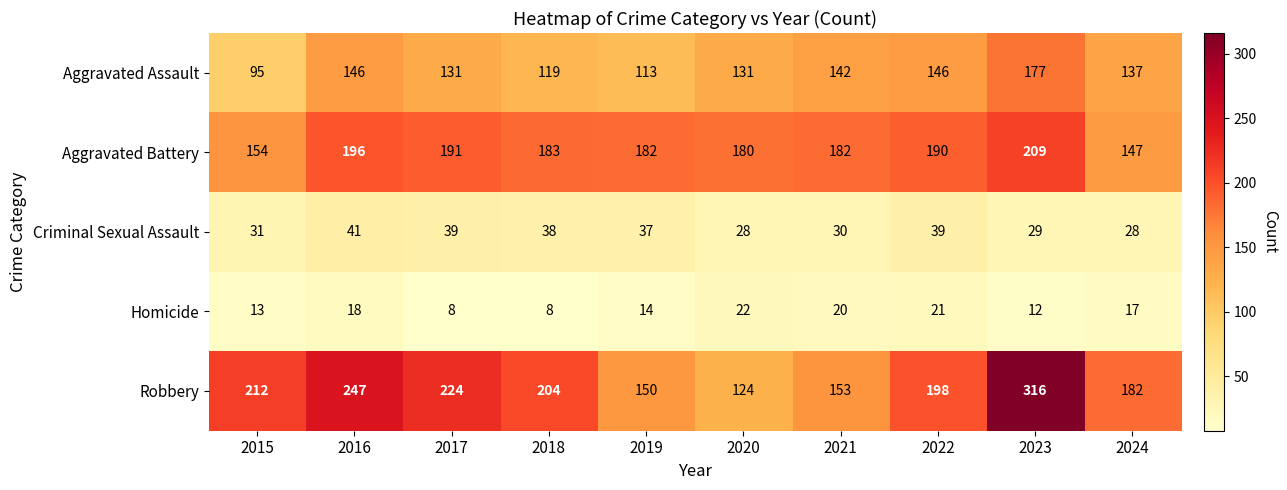

At which category is the sum across all series the highest?

2023